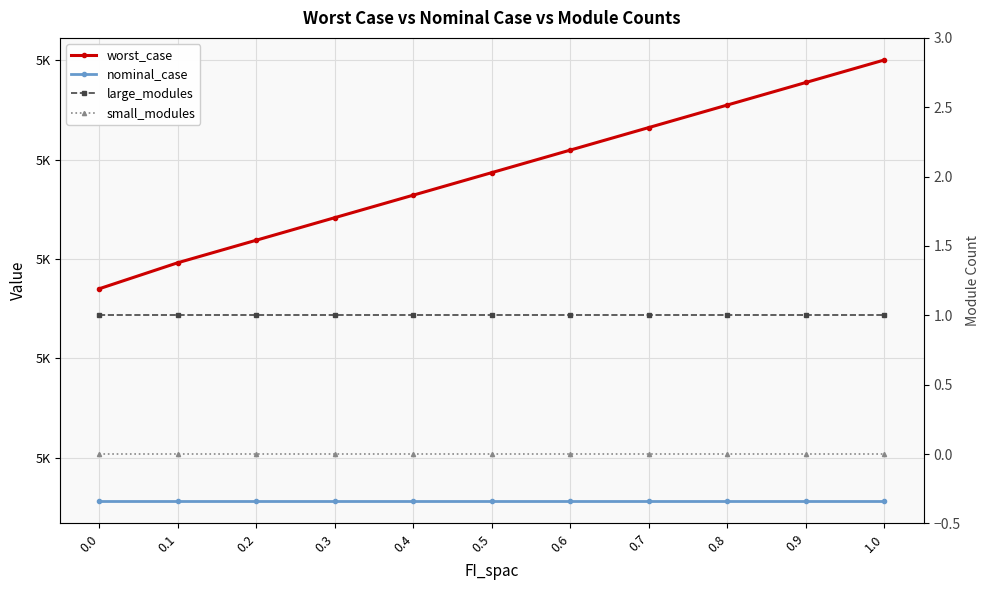

What is the spread (max minus min) of values at 0.5?

5187.1